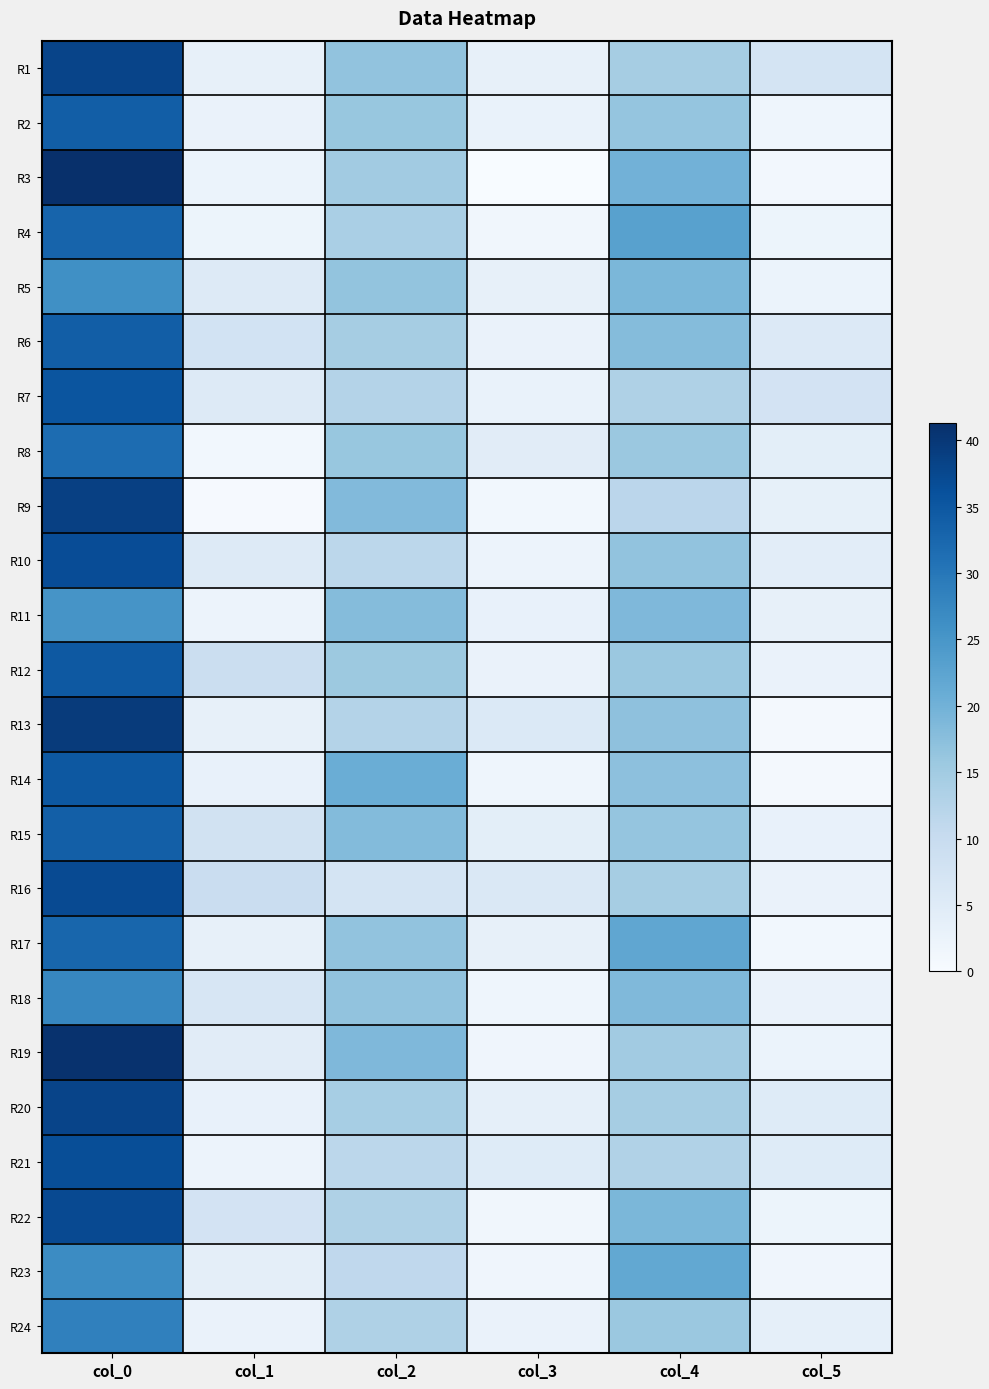

Reading left to right, transcribe all the data shown in this chart.

R1: col_0=38.0	col_1=3.2	col_2=16.8	col_3=3.3	col_4=14.5	col_5=7.3
R2: col_0=34.0	col_1=2.7	col_2=16.0	col_3=2.8	col_4=16.3	col_5=1.9
R3: col_0=41.3	col_1=2.5	col_2=15.0	col_3=0.0	col_4=20.0	col_5=1.0
R4: col_0=33.0	col_1=2.1	col_2=14.0	col_3=1.4	col_4=23.0	col_5=2.2
R5: col_0=26.0	col_1=5.3	col_2=16.5	col_3=3.4	col_4=19.0	col_5=2.5
R6: col_0=34.0	col_1=7.7	col_2=14.5	col_3=2.7	col_4=18.0	col_5=5.6
R7: col_0=35.5	col_1=5.4	col_2=12.8	col_3=2.9	col_4=13.2	col_5=7.4
R8: col_0=31.7	col_1=1.2	col_2=16.0	col_3=4.5	col_4=15.8	col_5=4.2
R9: col_0=38.7	col_1=0.5	col_2=18.3	col_3=1.2	col_4=11.7	col_5=3.4
R10: col_0=36.8	col_1=5.4	col_2=11.5	col_3=2.3	col_4=16.8	col_5=4.3
R11: col_0=25.2	col_1=2.3	col_2=18.0	col_3=2.9	col_4=18.7	col_5=3.3
R12: col_0=34.8	col_1=9.2	col_2=15.5	col_3=2.7	col_4=15.8	col_5=2.6
R13: col_0=39.5	col_1=3.3	col_2=12.7	col_3=5.8	col_4=17.0	col_5=0.8
R14: col_0=35.0	col_1=2.9	col_2=20.8	col_3=1.8	col_4=17.2	col_5=0.8
R15: col_0=33.8	col_1=8.0	col_2=18.2	col_3=4.1	col_4=16.4	col_5=3.1
R16: col_0=37.0	col_1=9.5	col_2=7.3	col_3=6.1	col_4=14.5	col_5=2.6
R17: col_0=32.8	col_1=3.3	col_2=16.8	col_3=3.3	col_4=22.0	col_5=1.2
R18: col_0=27.5	col_1=6.5	col_2=16.8	col_3=1.8	col_4=18.5	col_5=2.6
R19: col_0=41.0	col_1=4.5	col_2=18.7	col_3=1.7	col_4=15.0	col_5=2.5
R20: col_0=38.0	col_1=3.0	col_2=14.2	col_3=3.7	col_4=14.5	col_5=5.1
R21: col_0=36.5	col_1=2.3	col_2=11.5	col_3=5.0	col_4=13.0	col_5=5.0
R22: col_0=37.2	col_1=7.5	col_2=13.2	col_3=1.3	col_4=19.0	col_5=2.1
R23: col_0=26.8	col_1=3.9	col_2=11.0	col_3=1.6	col_4=21.7	col_5=1.7
R24: col_0=28.5	col_1=2.6	col_2=13.2	col_3=2.6	col_4=15.8	col_5=3.6